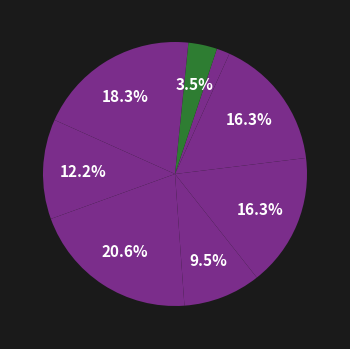

Count the number of slices in the pie.

9